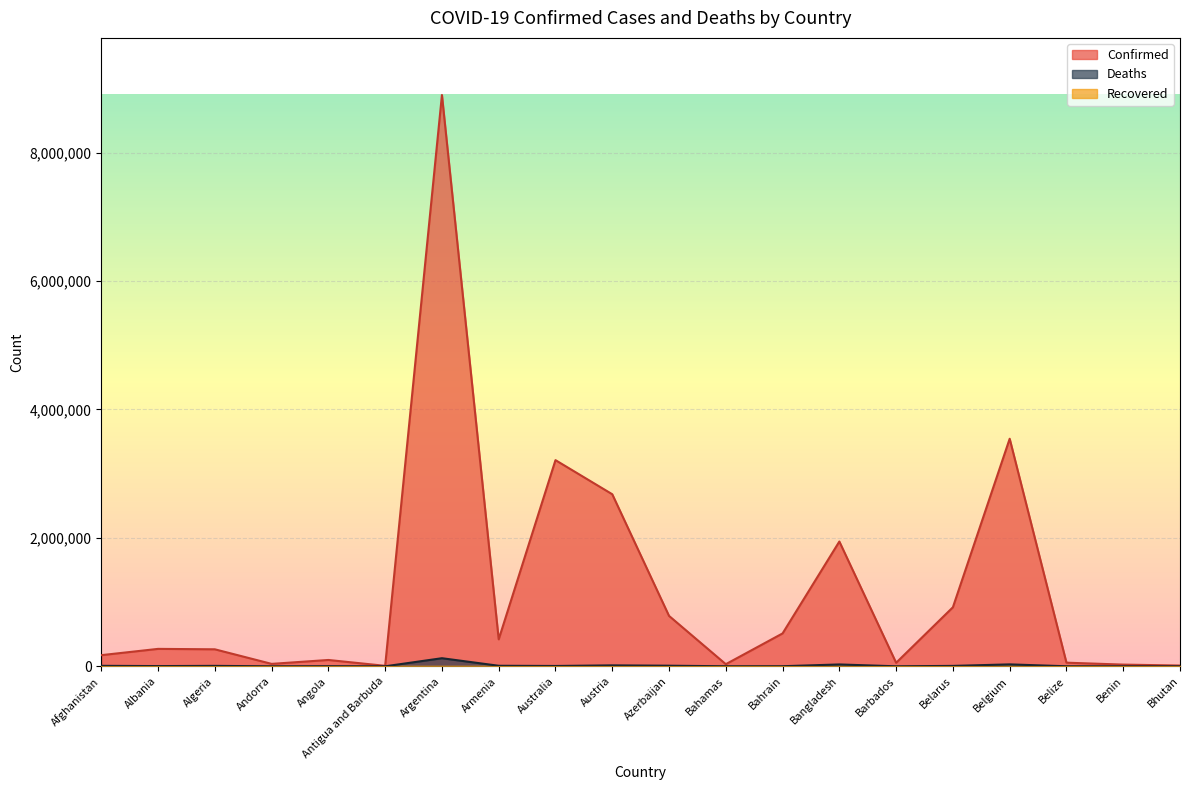

Where is the first local minimum for Deaths?

Albania